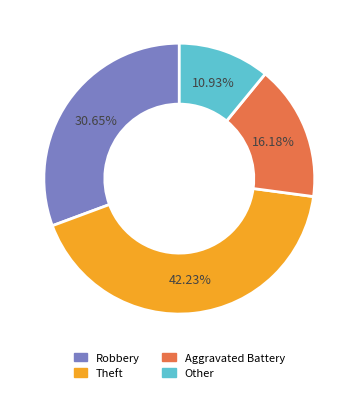

Which has a higher value, Robbery or Theft?

Theft